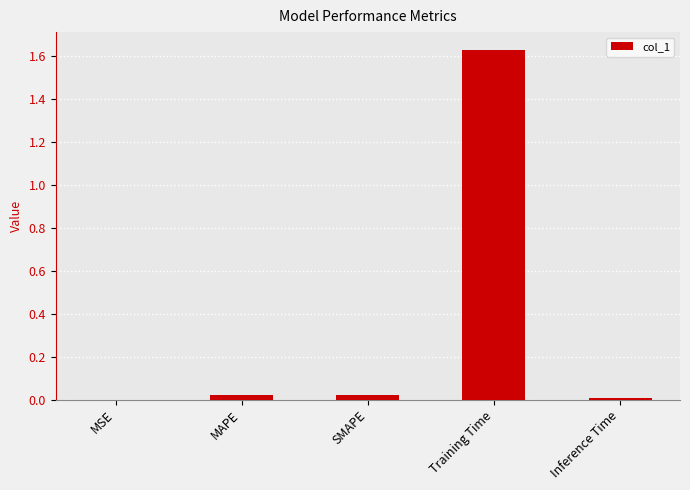

How many data points does each series have?

5